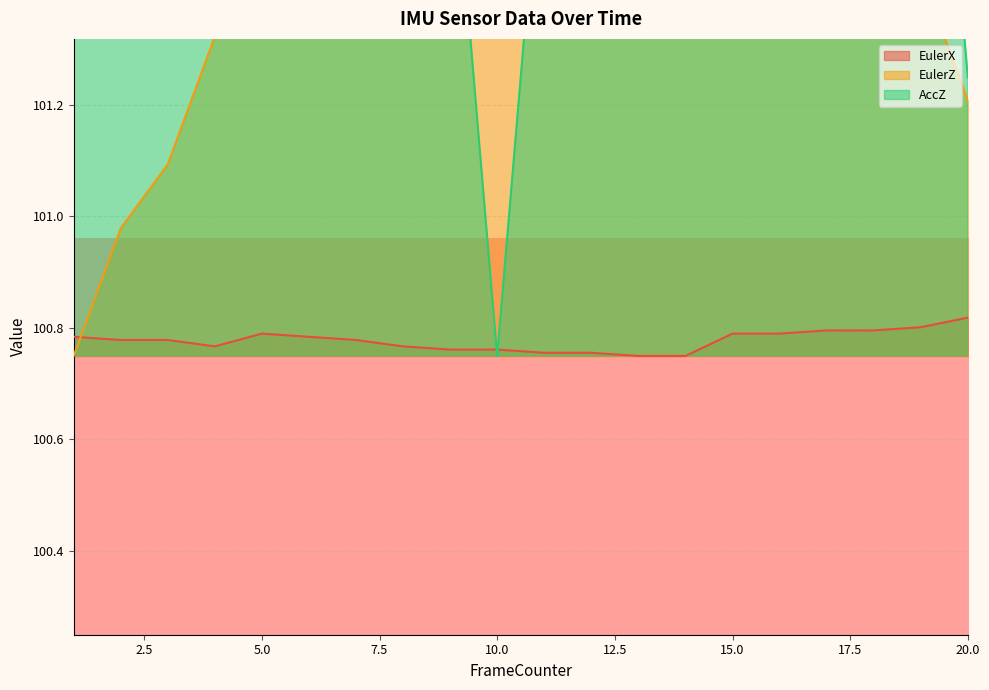

At how many categories does at least one series exceed 104?

1